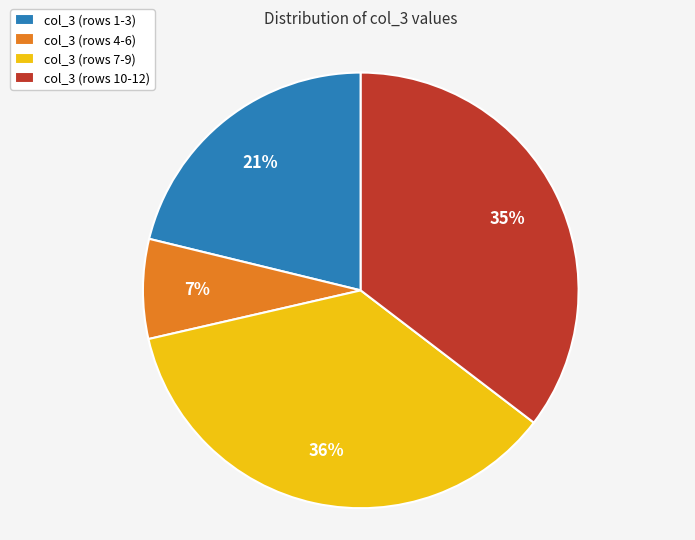

Do col_3 (rows 10-12) and col_3 (rows 1-3) together represent more than half of the pie?

Yes